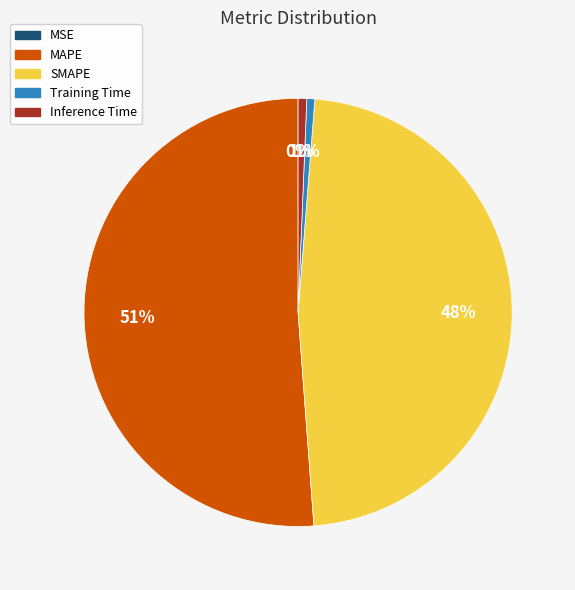

Does any single category account for the majority?

Yes